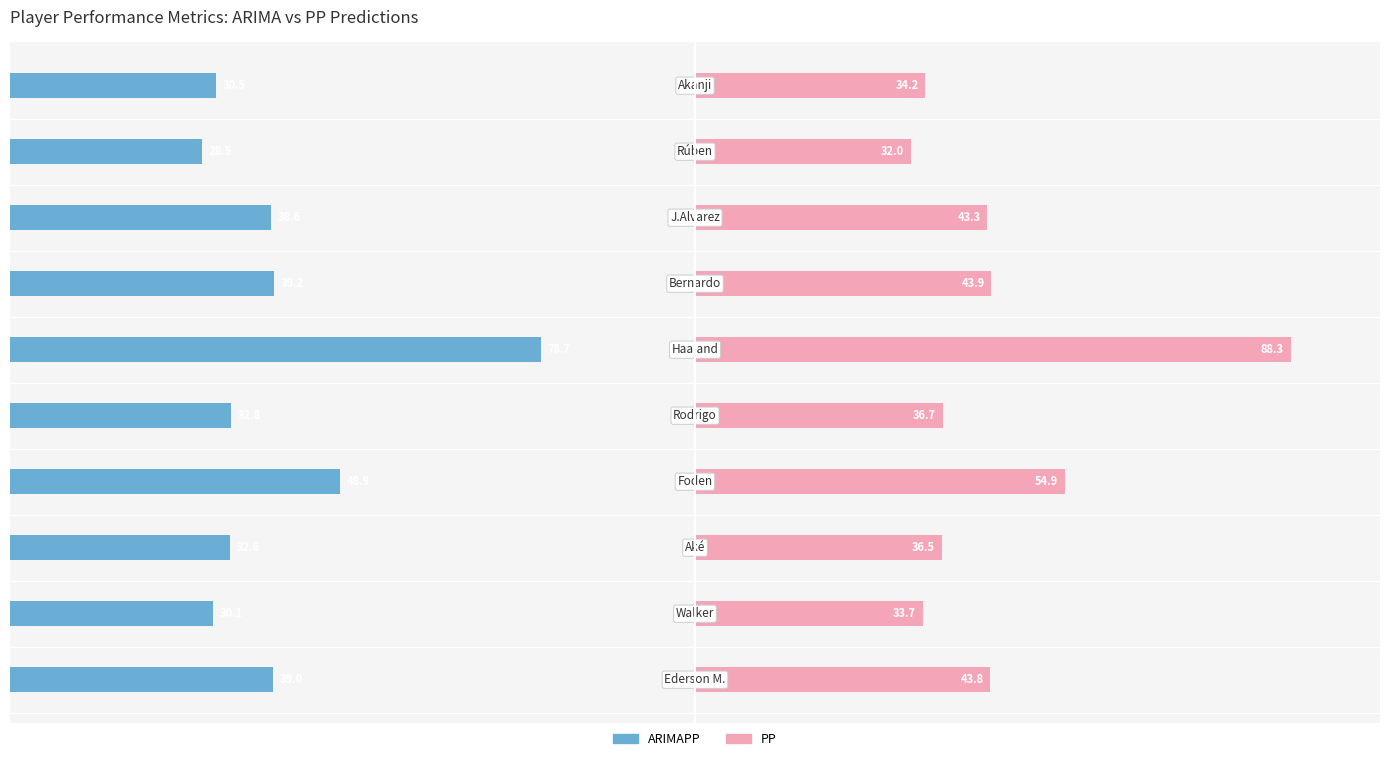

At which category is the sum across all series the highest?

5